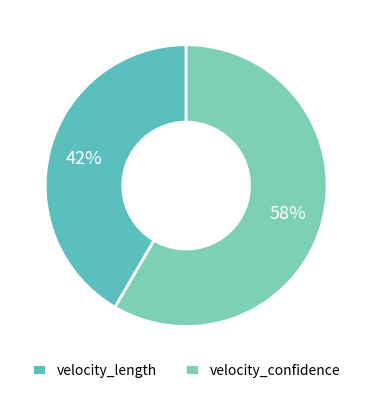

To the nearest percent, what percentage of the pie is velocity_length?

42%